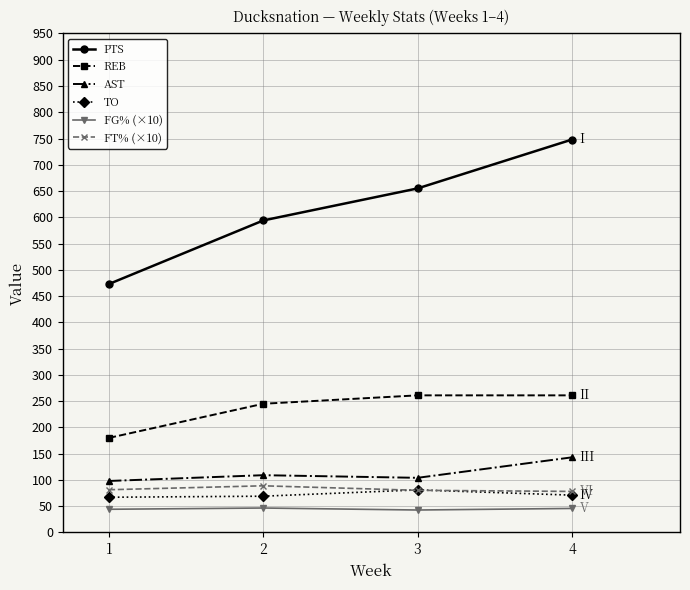

Which series has the largest range (max minus min)?

PTS